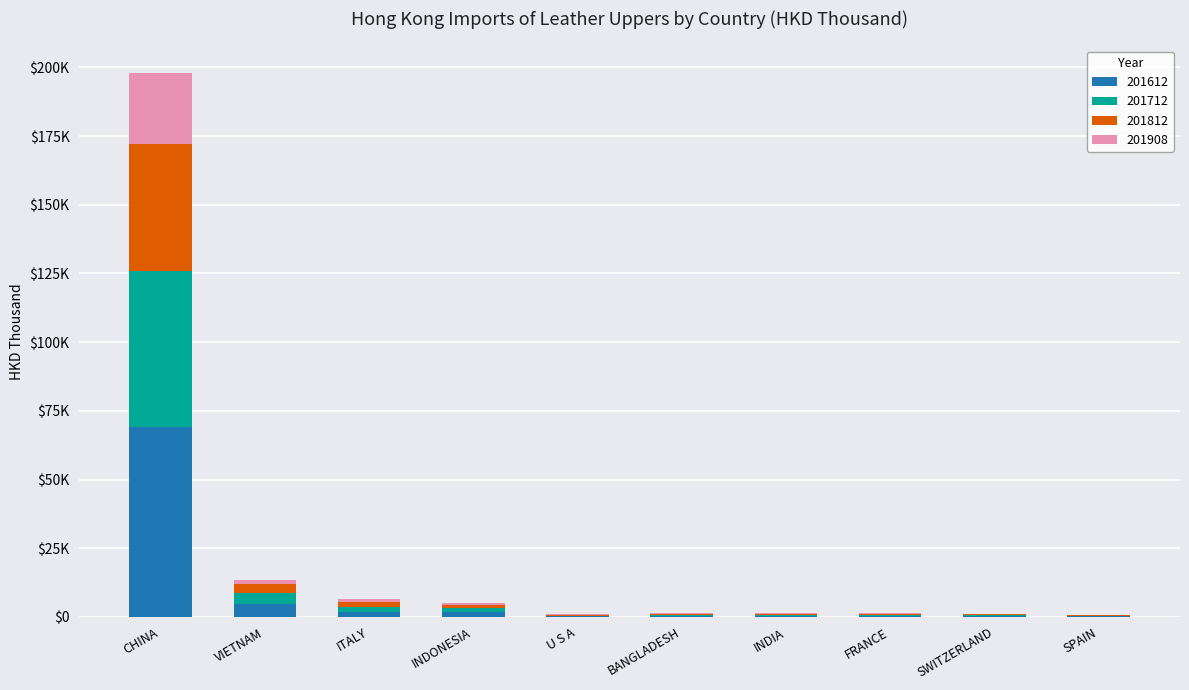

What are all the series names shown in the legend?

201612, 201712, 201812, 201908